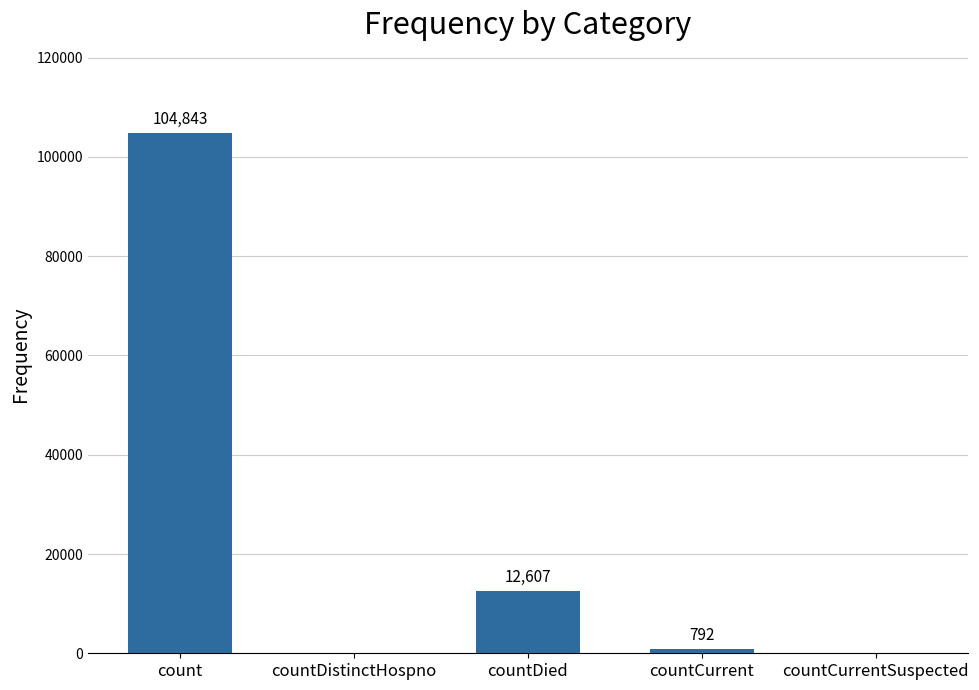

How many distinct data groups are displayed?

1